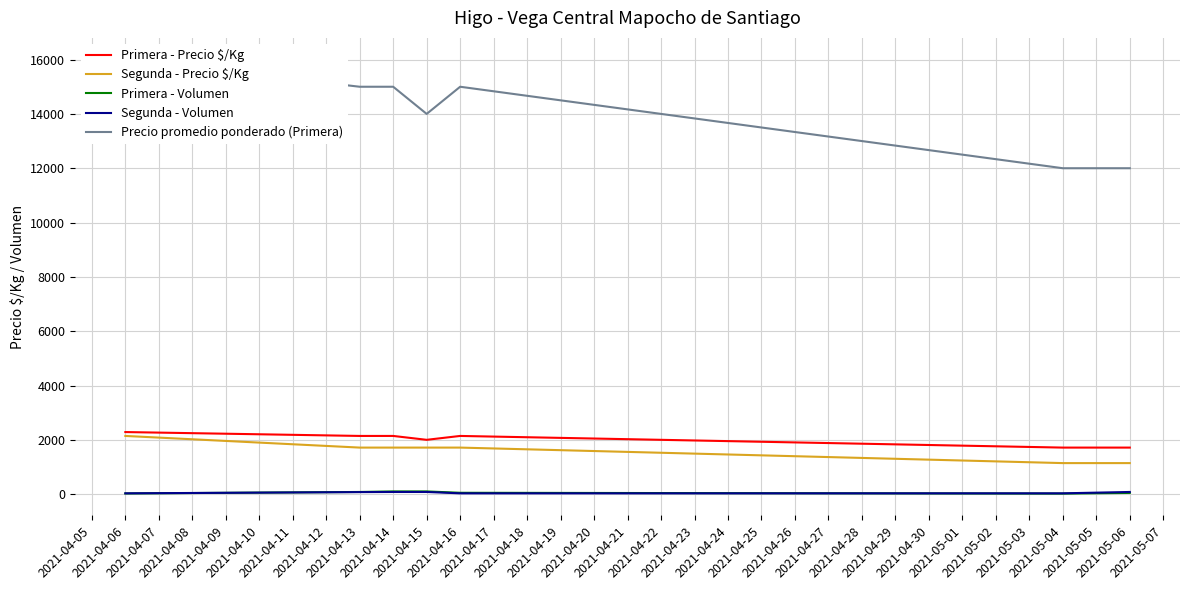

List the series in order of their peak value, highest first.

Precio promedio ponderado (Primera), Primera - Precio $/Kg, Segunda - Precio $/Kg, Primera - Volumen, Segunda - Volumen